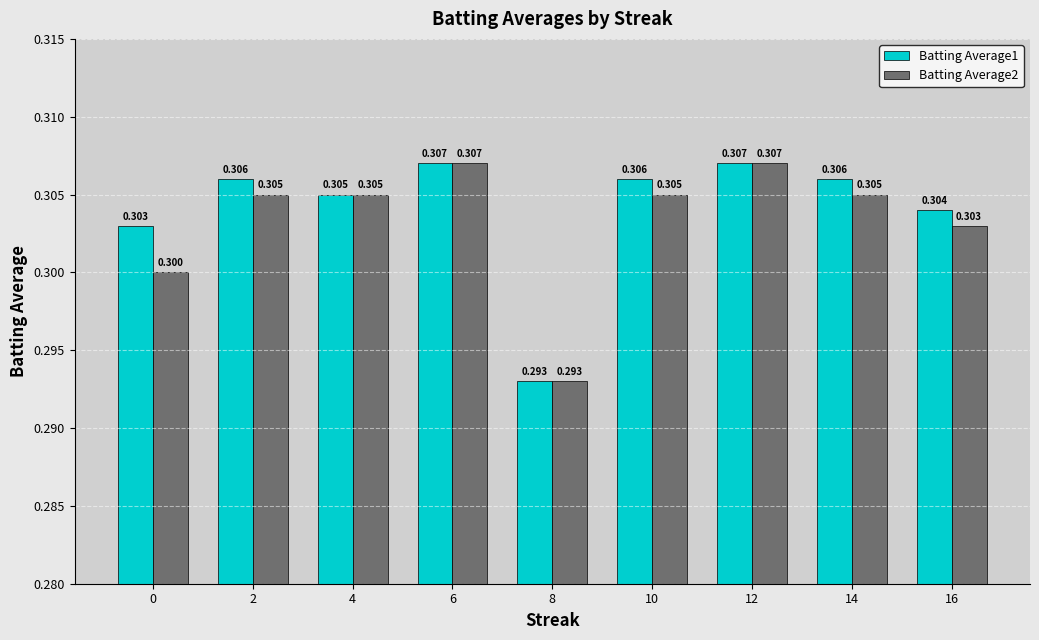

What are all the series names shown in the legend?

Batting Average1, Batting Average2